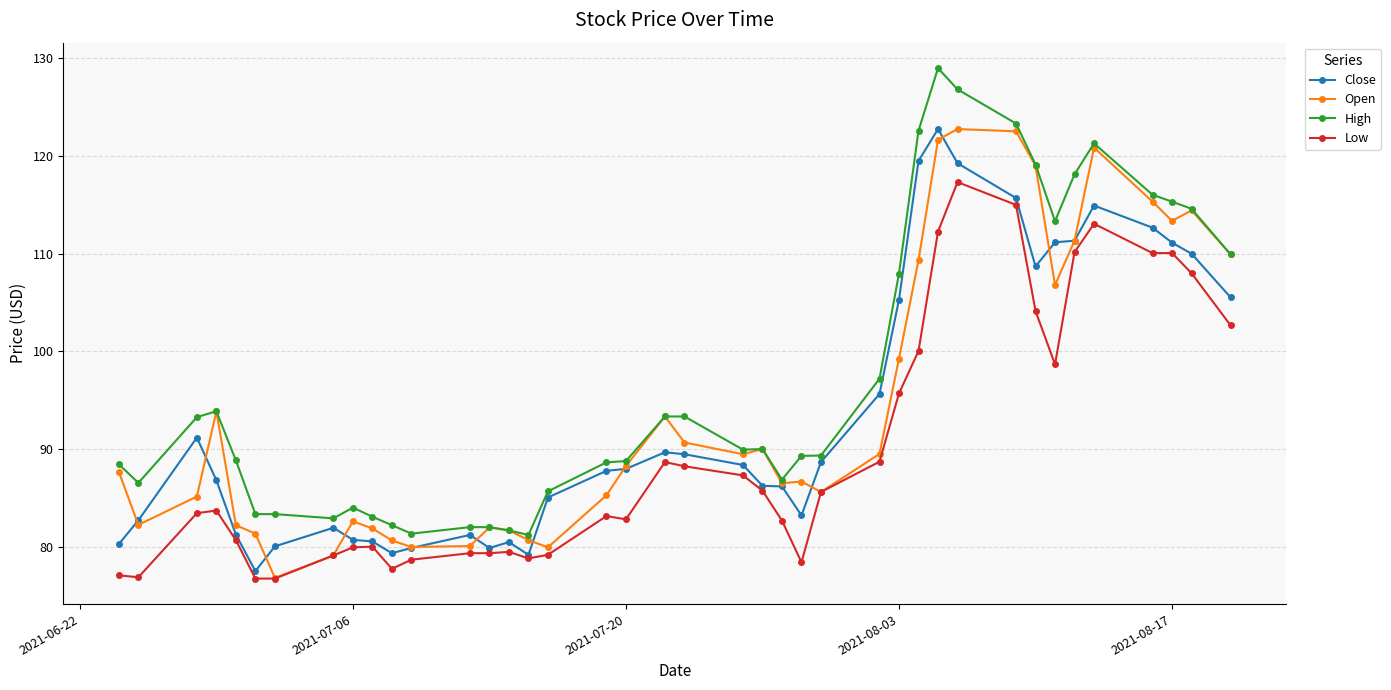

True or false: Low and High intersect in this chart.

False